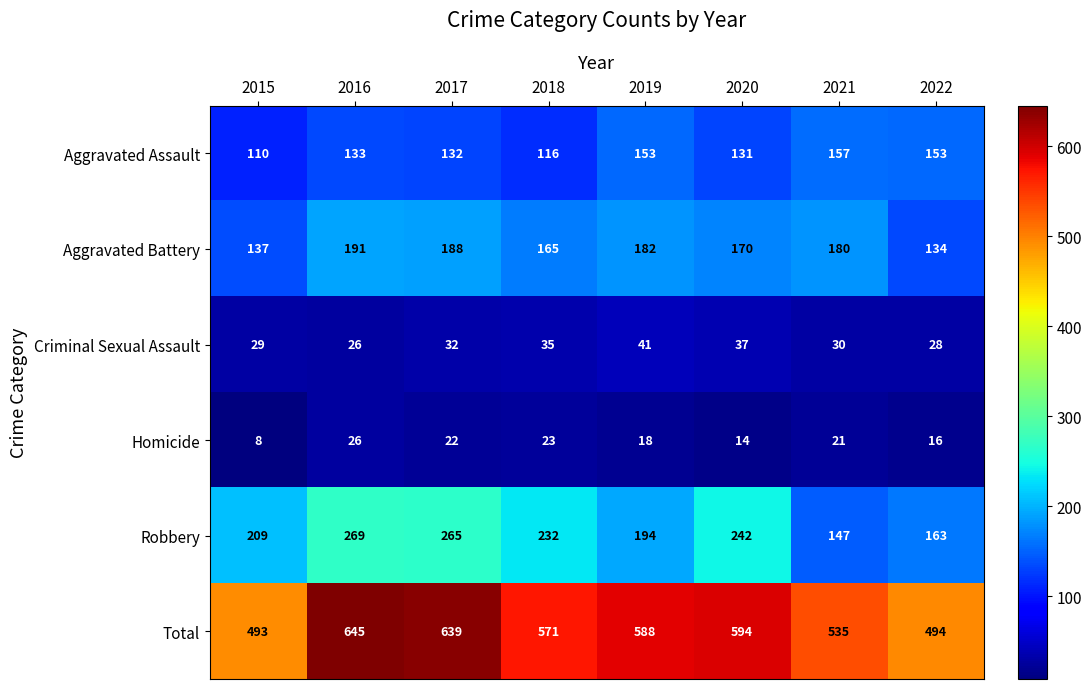

Which category has the highest value across all series?

2016